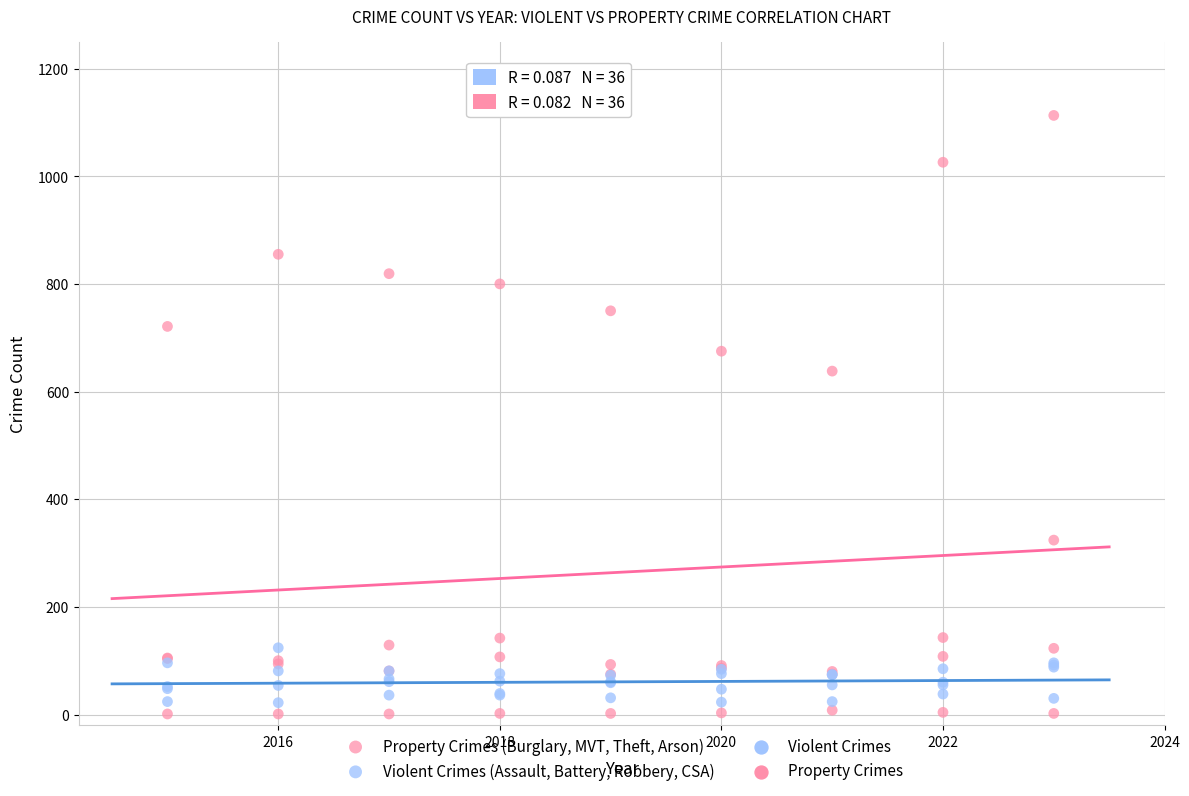

In the Property Crimes (Burglary, MVT, Theft, Arson) series, what Y value is closest to 557?

638